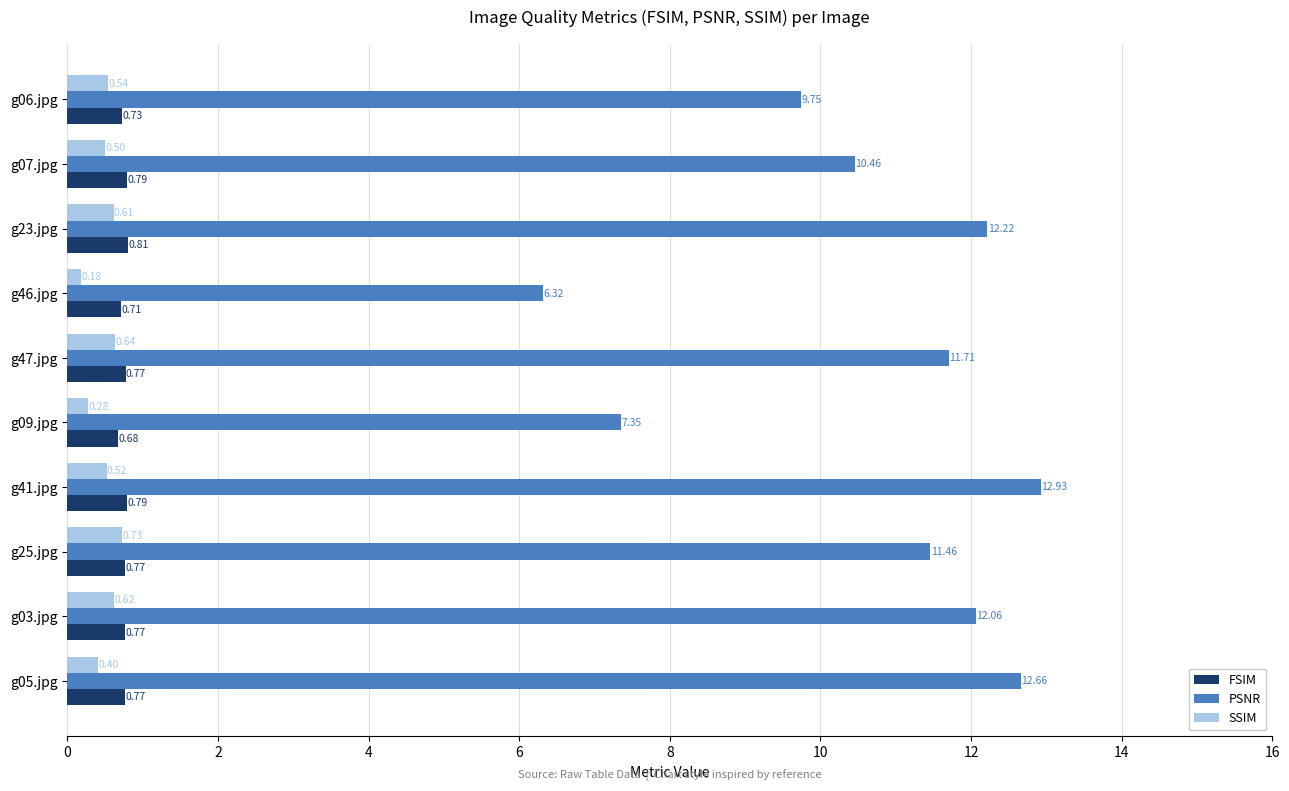

Which series changed the most between g03.jpg and g05.jpg?

PSNR